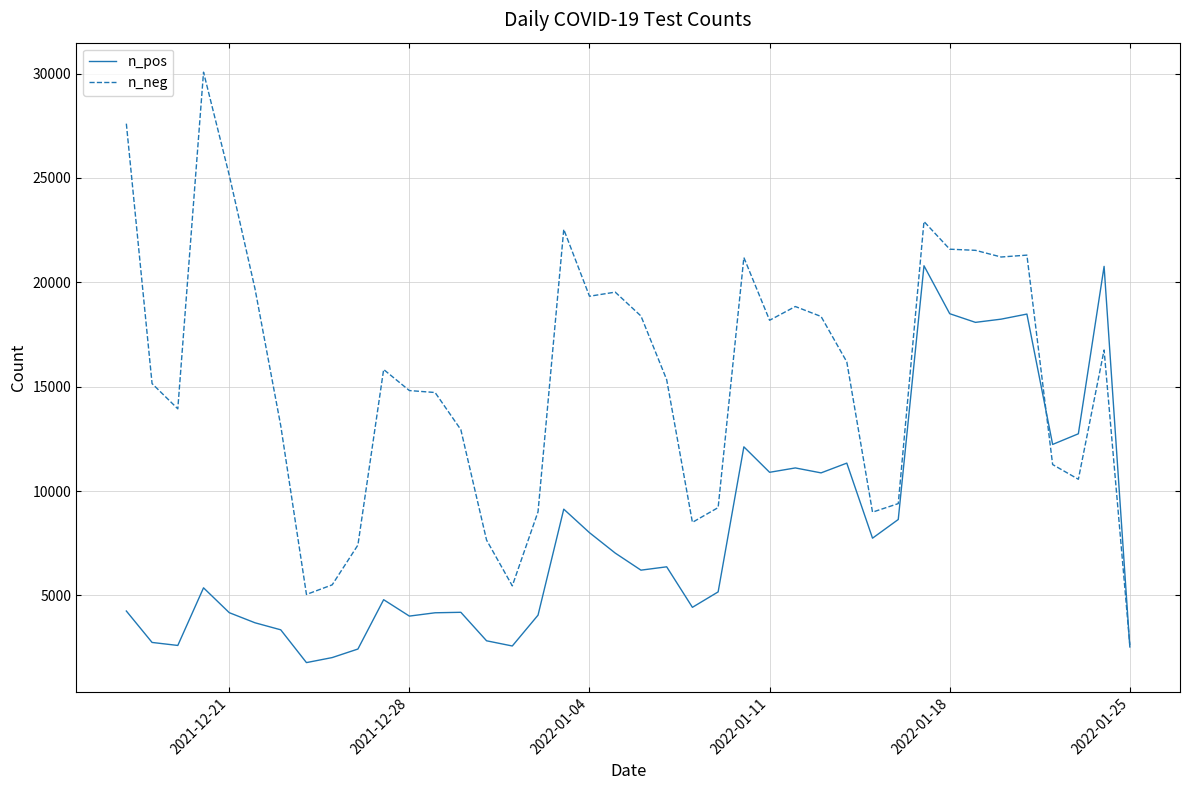

Which series has the widest spread of values?

n_neg